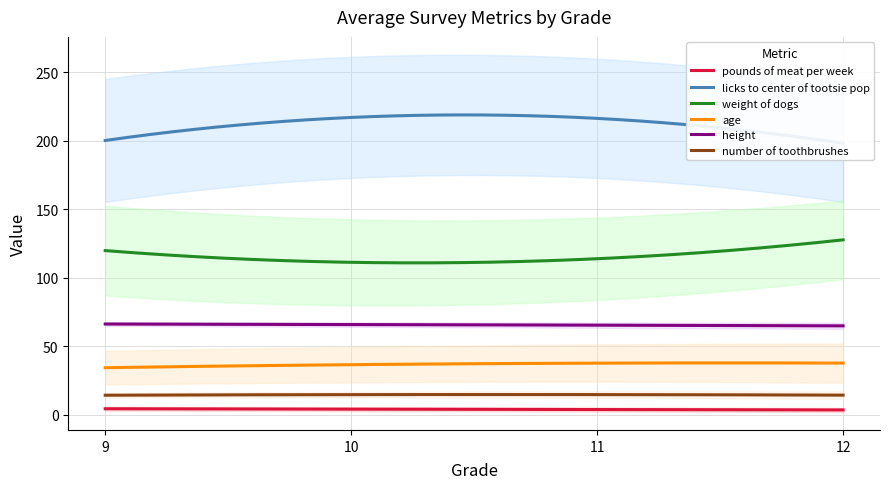

What is the sum of all height values?

13111.3